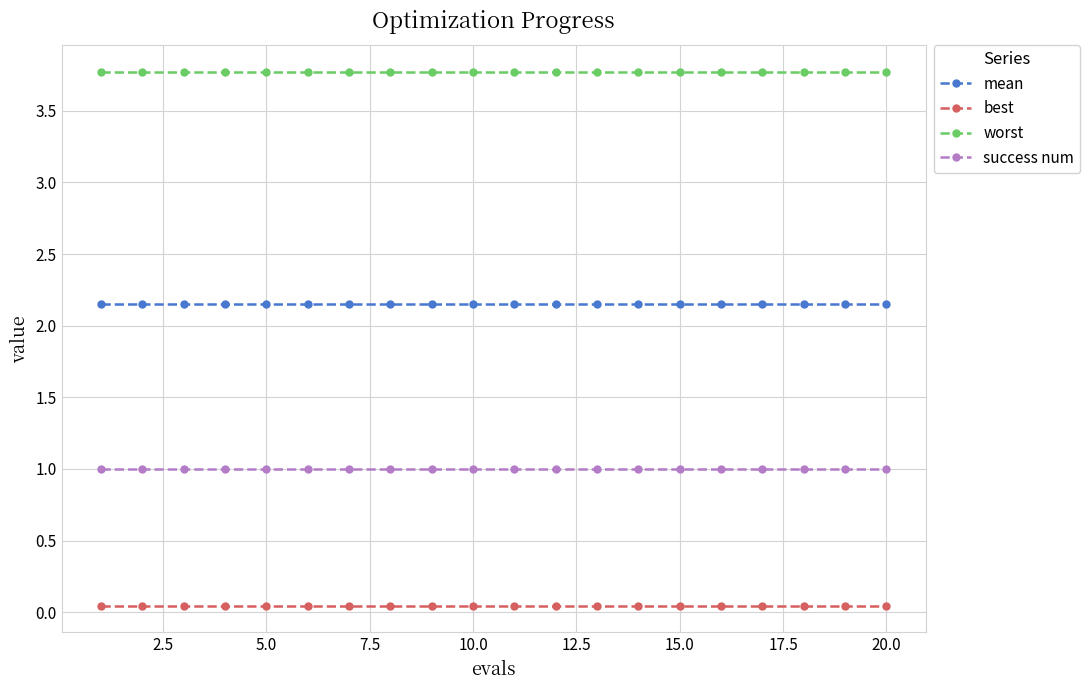

What are all the series names shown in the legend?

mean, best, worst, success num